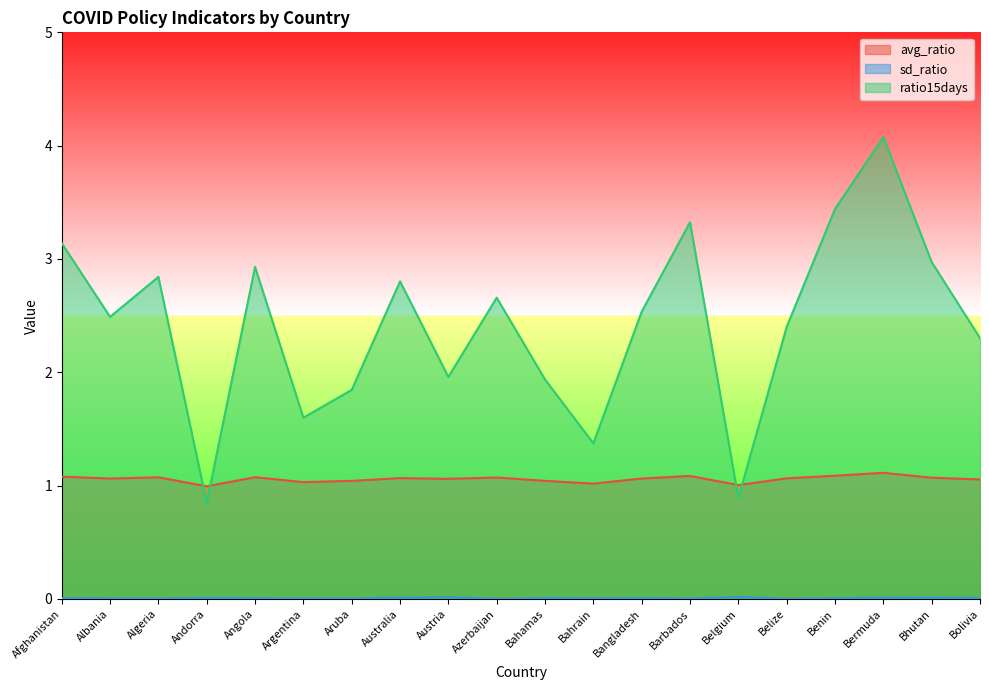

What is the spread (max minus min) of values at Bangladesh?

2.5